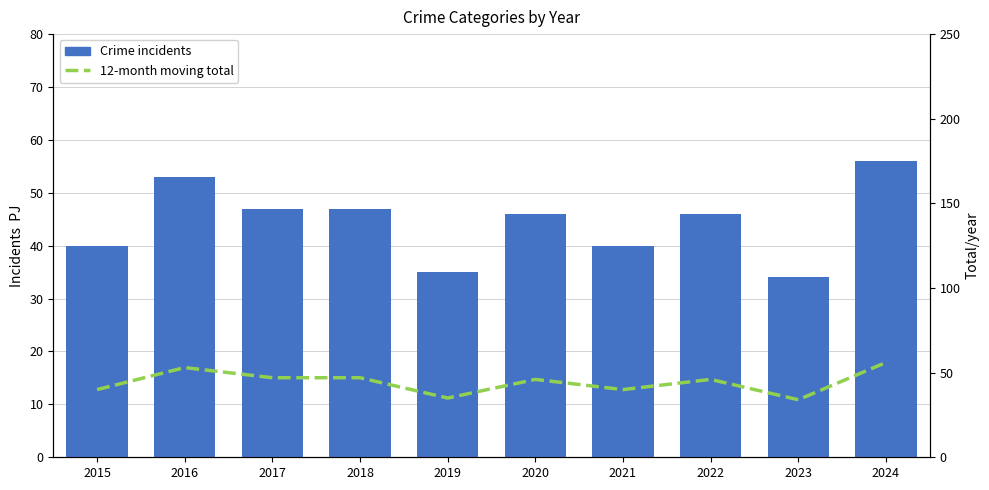

The value of 12-month moving total at 2015 is 40. True or false?

True